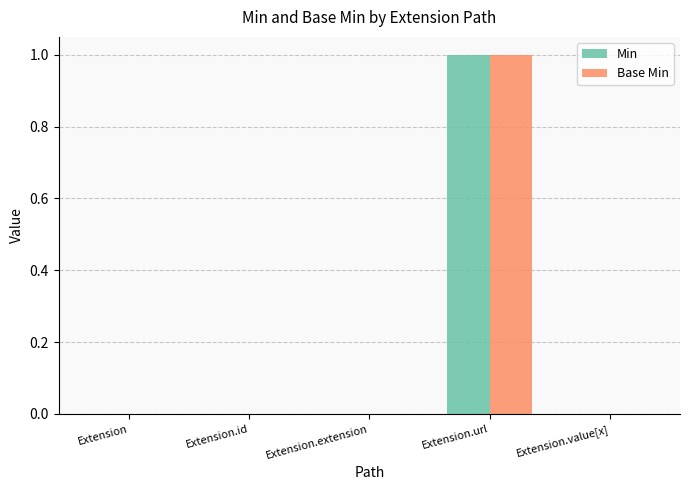

At which category is the sum across all series the highest?

Extension.url